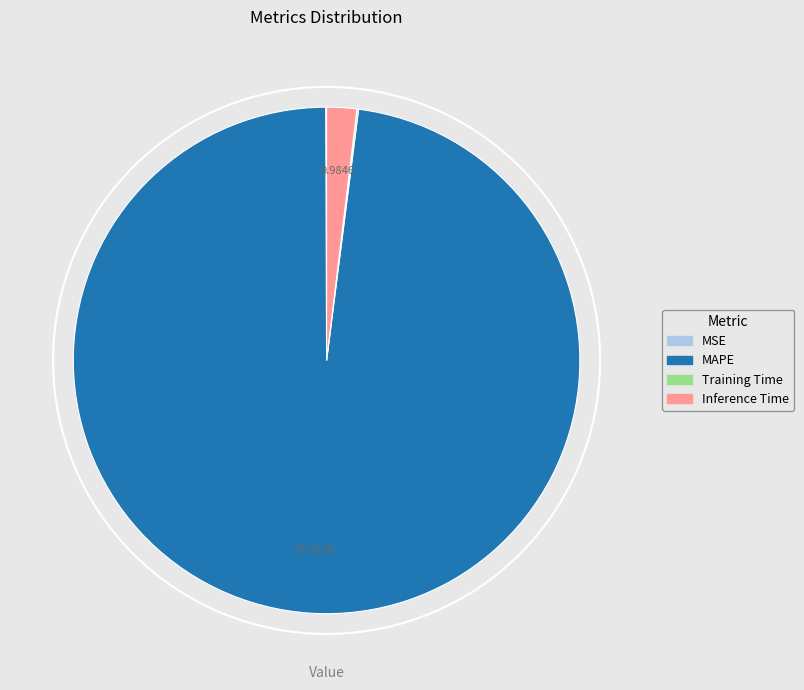

Does any single category account for the majority?

Yes